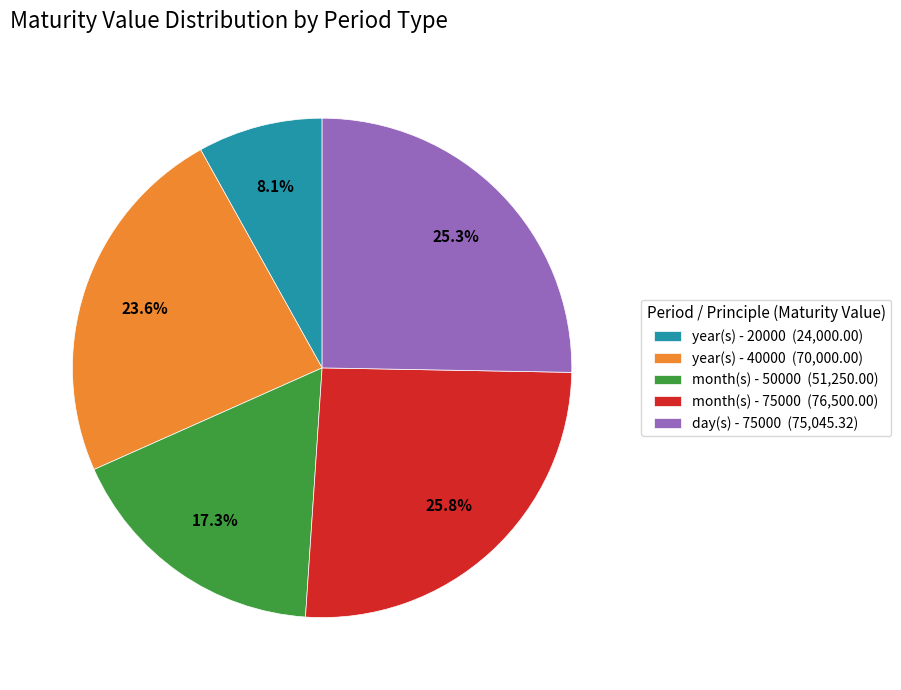

Is the sum of year(s) - 40000 and year(s) - 20000 greater than half?

No